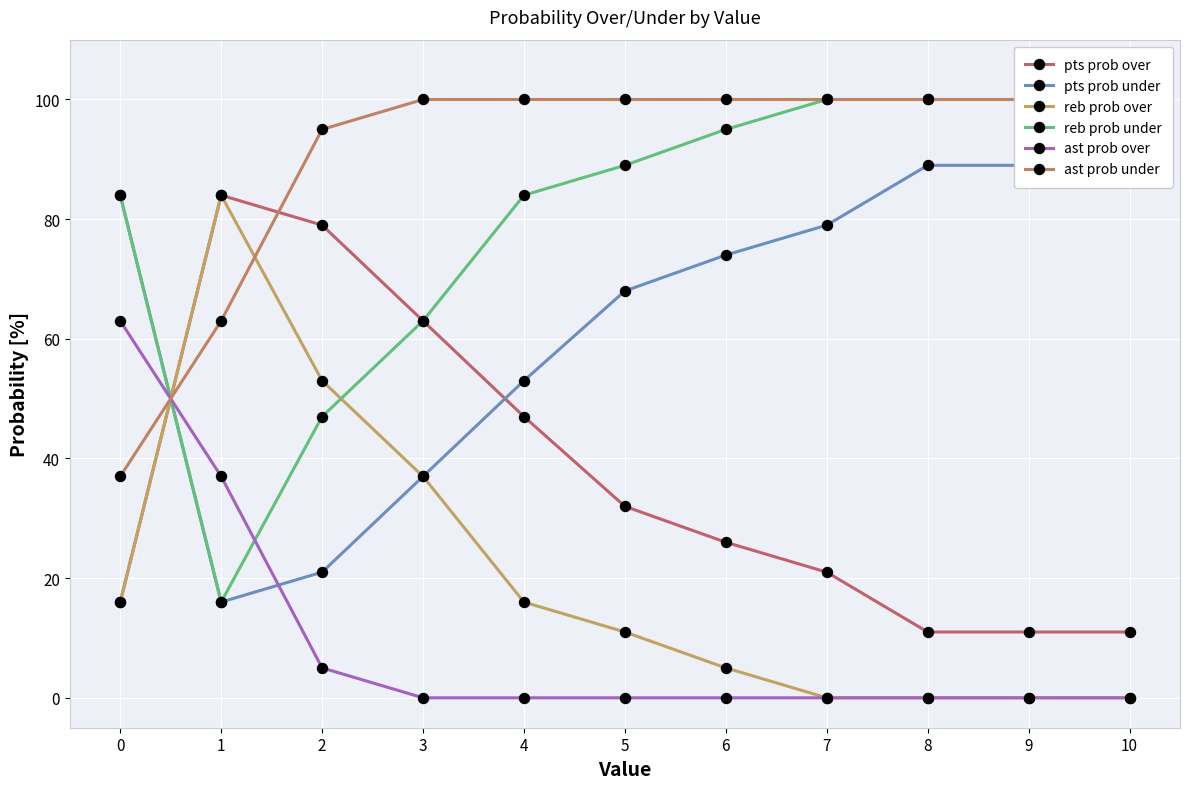

Rank the categories by ast prob under value from highest to lowest.

3, 4, 5, 6, 7, 8, 9, 10, 2, 1, 0